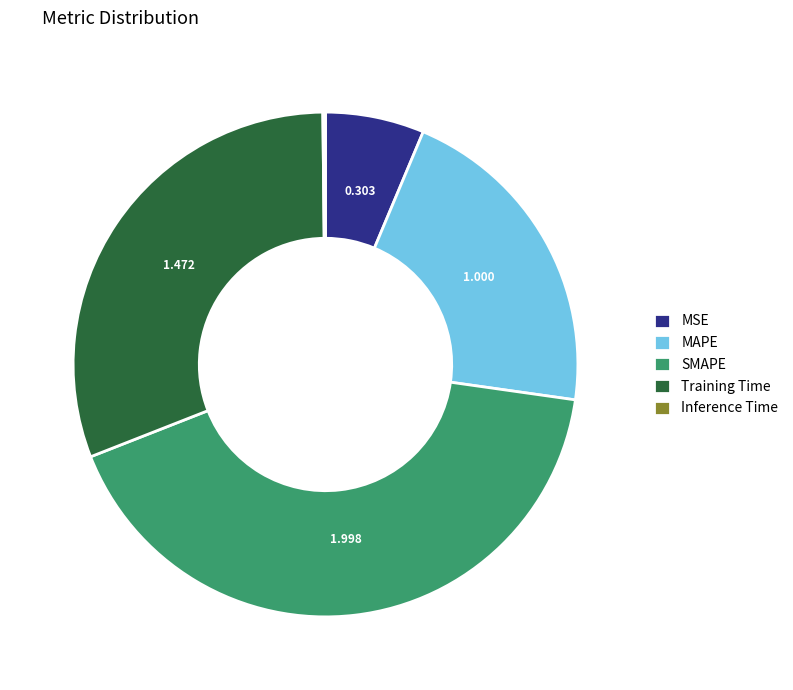

Which slice is the largest?

SMAPE